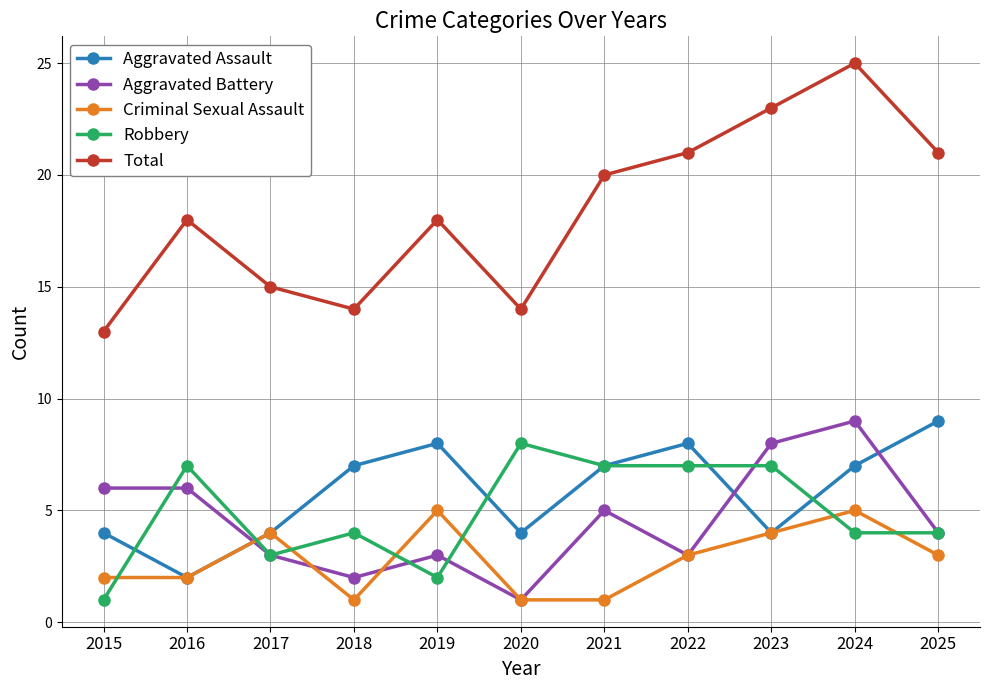

Which series has the largest range (max minus min)?

Total